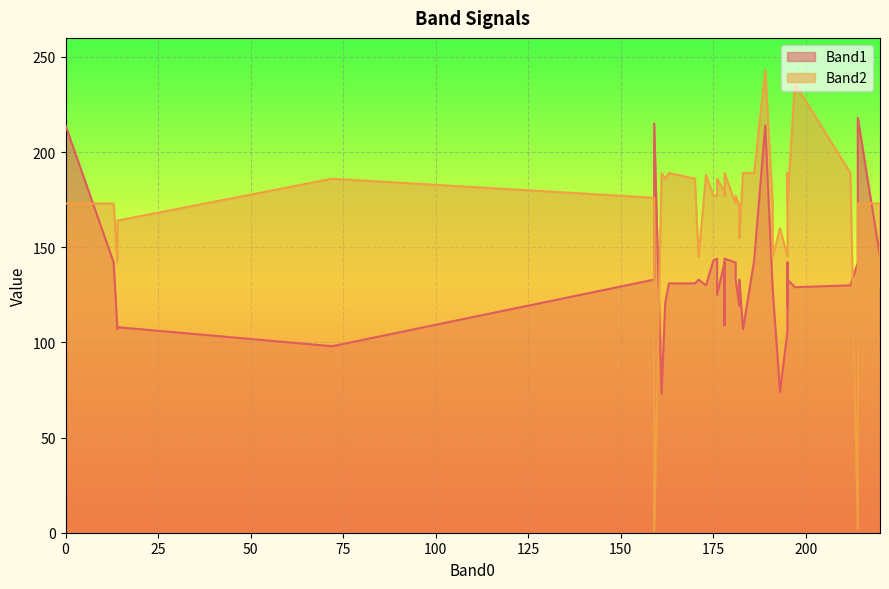

Which series has the largest range (max minus min)?

Band2